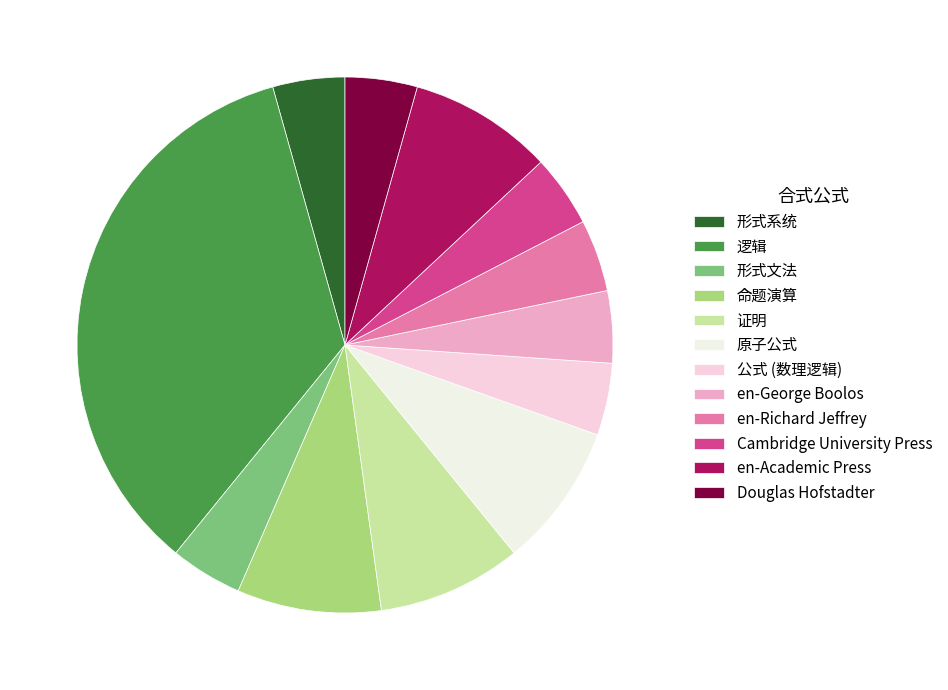

Rank the categories by value from highest to lowest.

逻辑, 命题演算, 证明, 原子公式, en-Academic Press, 形式系统, 形式文法, 公式 (数理逻辑), en-George Boolos, en-Richard Jeffrey, Cambridge University Press, Douglas Hofstadter